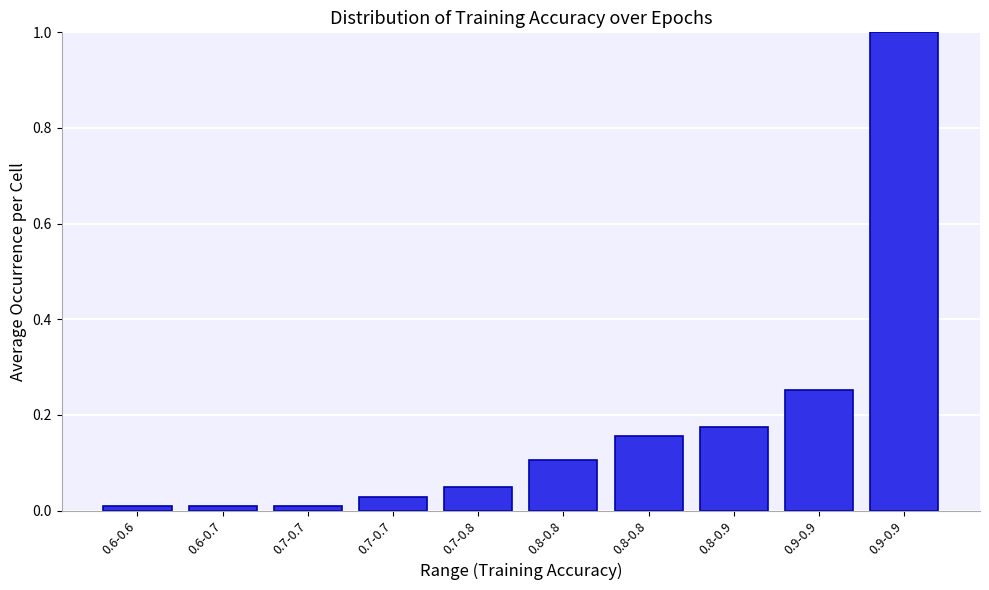

How many distinct data groups are displayed?

1